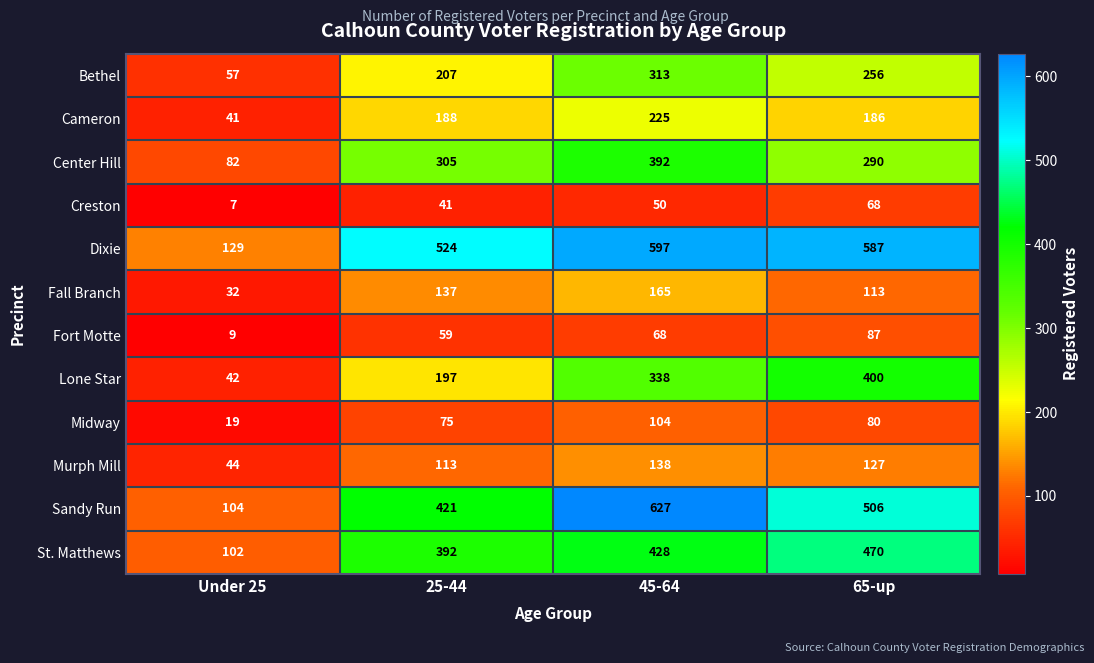

What is the maximum value shown in the chart?

627